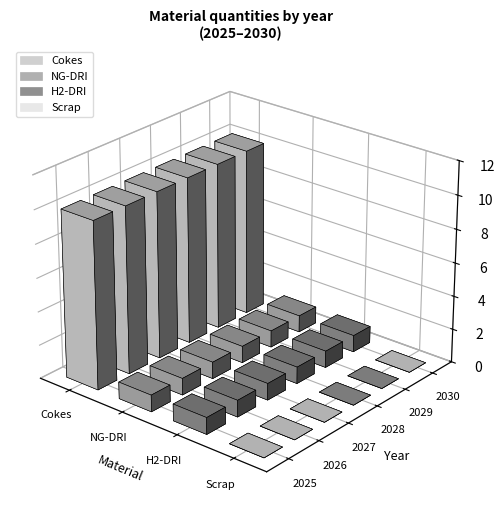

Reading right to left, extract all data points from this chart.

Cokes: 2030=10	2029=10	2028=10	2027=10	2026=10	2025=10
NG-DRI: 2030=1	2029=1	2028=1	2027=1	2026=1	2025=1
H2-DRI: 2030=1	2029=1	2028=1	2027=1	2026=1	2025=1
Scrap: 2030=0	2029=0	2028=0	2027=0	2026=0	2025=0